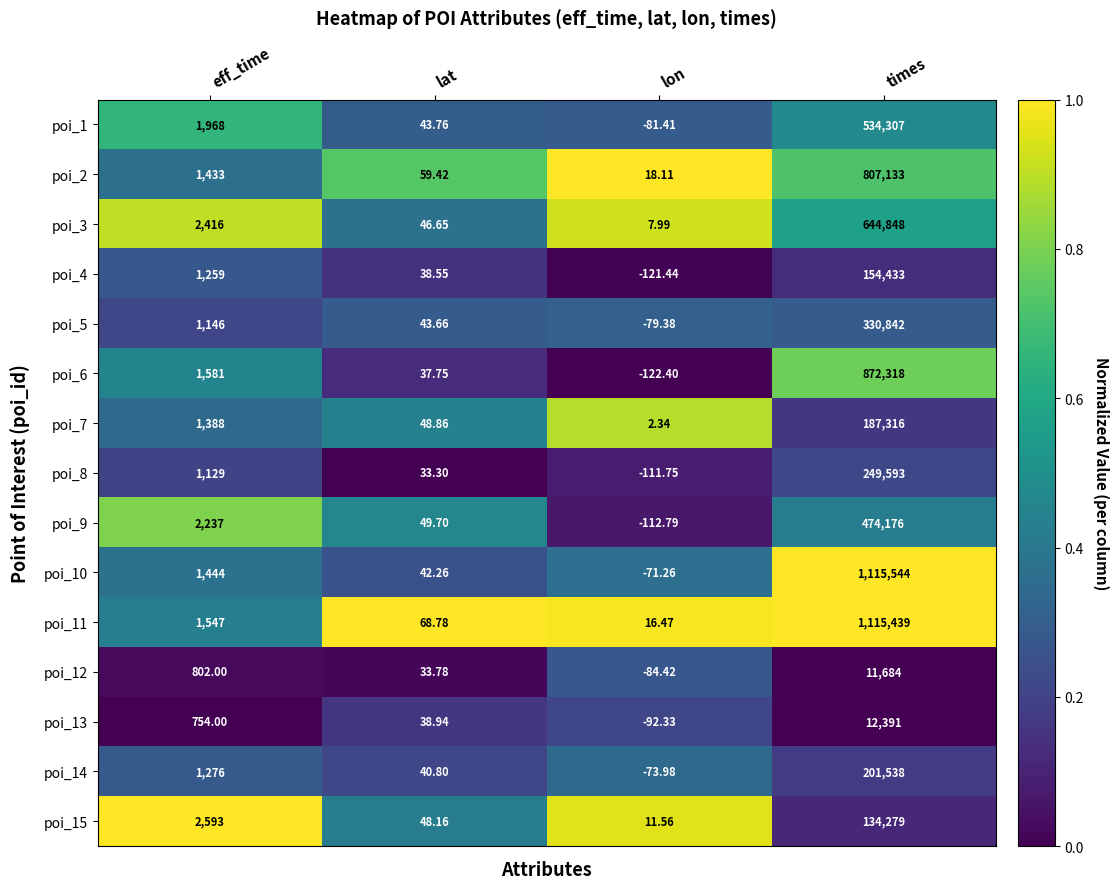

At which category is the sum across all series the highest?

times